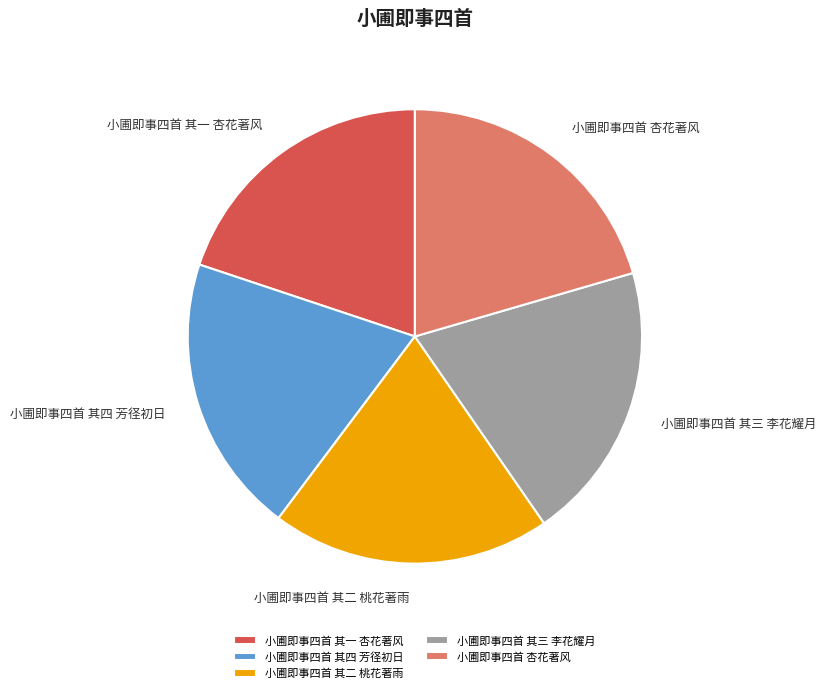

Approximately how many times larger is the value at 小圃即事四首 其一 杏花著风 compared to 小圃即事四首 其四 芳径初日?

1.0